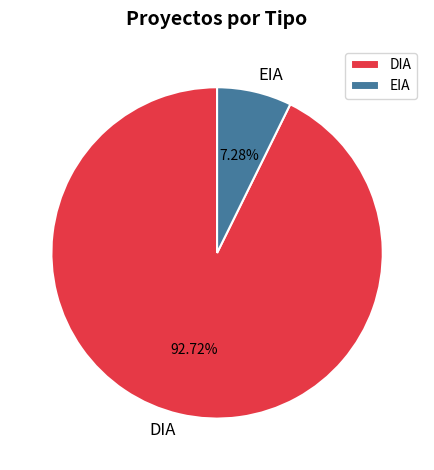

What percentage is NOT represented by DIA?

7.3%